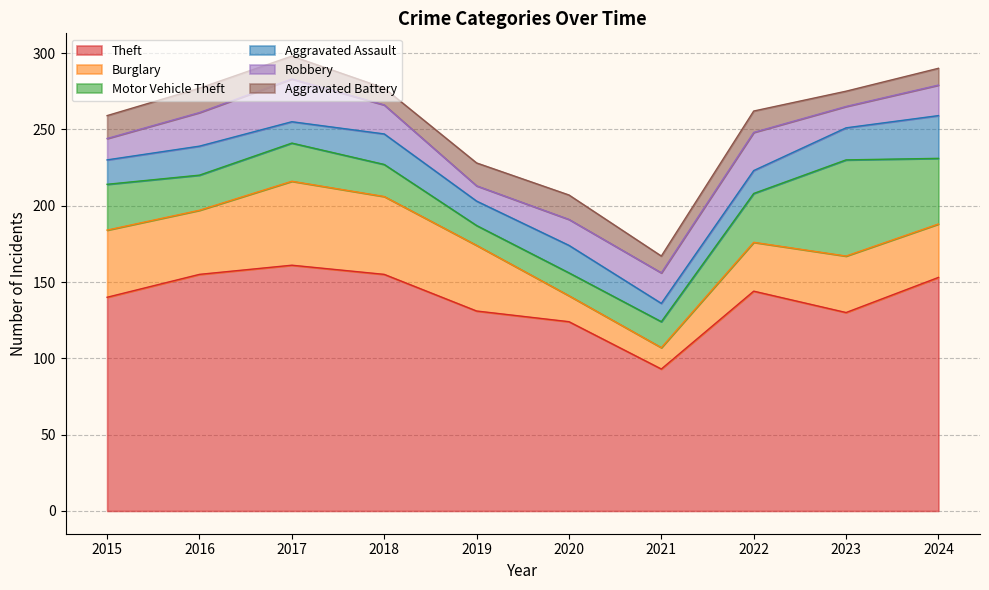

What is the value of the Robbery point at the 8th from the left?

25